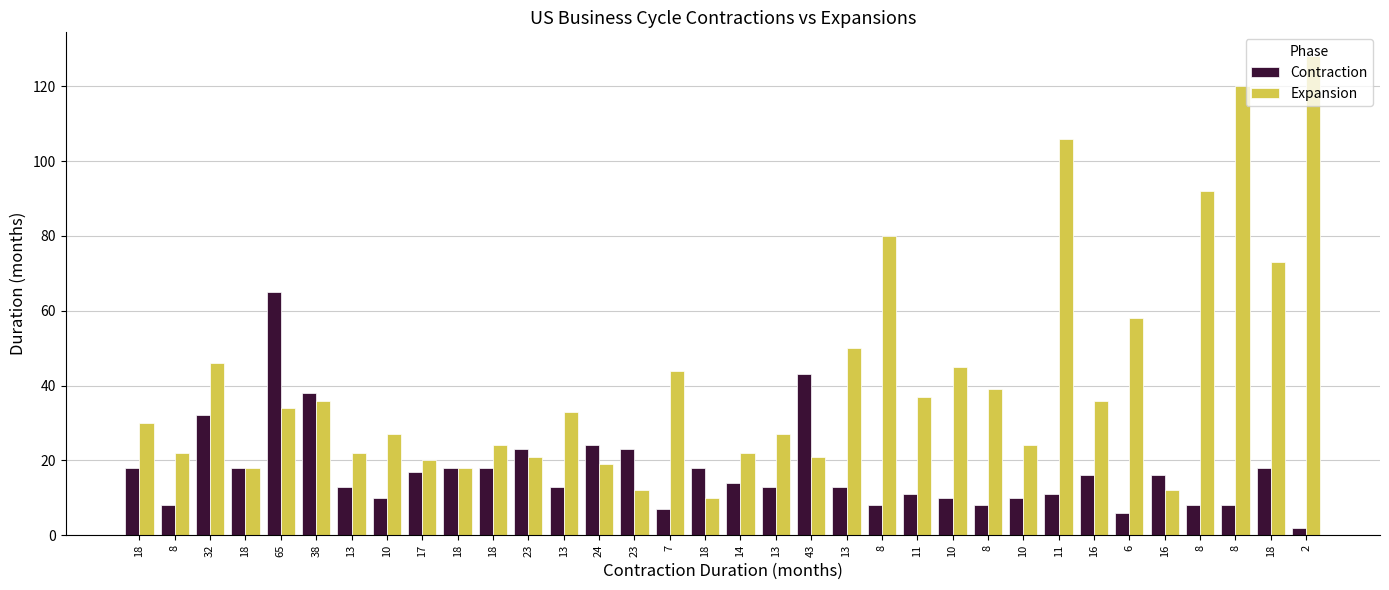

Is it true that Expansion equals 46 at 32?

True